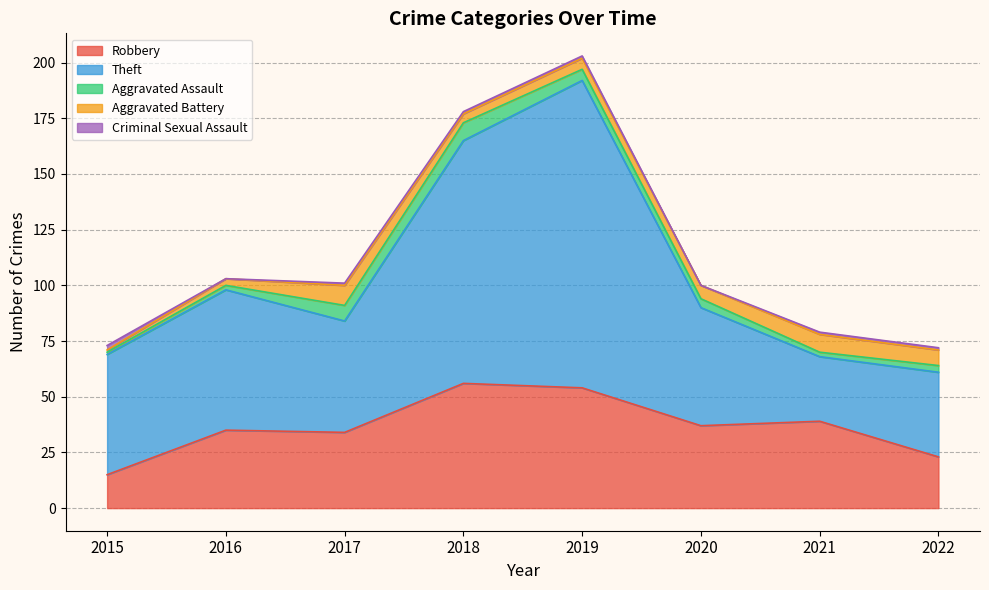

What is the difference between the maximum and second lowest values in the Theft series?

100